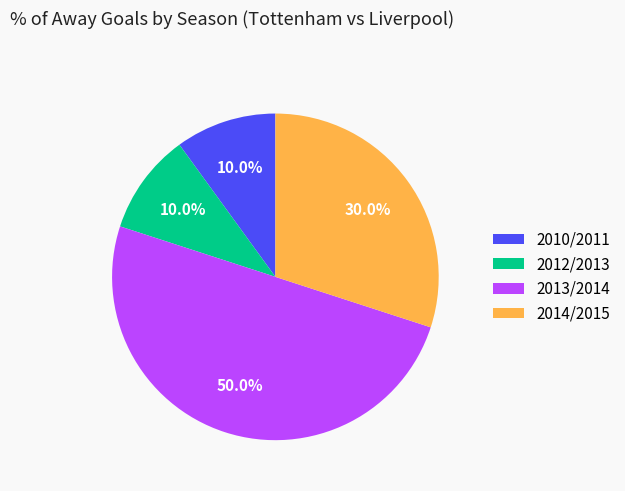

To the nearest percent, what is the difference between the largest and smallest slice percentages?

40%